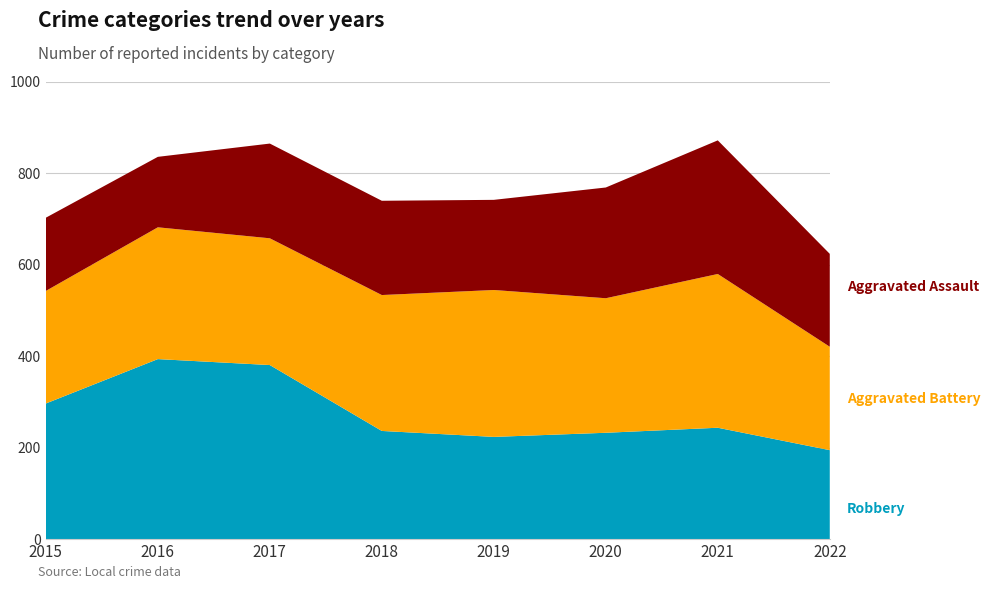

Reading left to right, extract all data points from this chart.

Robbery: 297	394	381	237	224	233	244	195
Aggravated Battery: 246	288	277	297	321	294	336	226
Aggravated Assault: 160	154	207	206	197	242	292	203